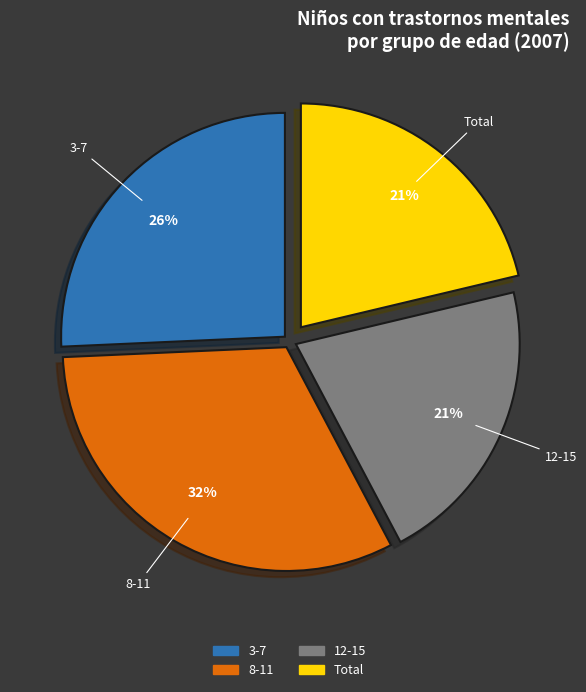

To the nearest percent, what is the combined percentage of 3-7 and 12-15?

47%